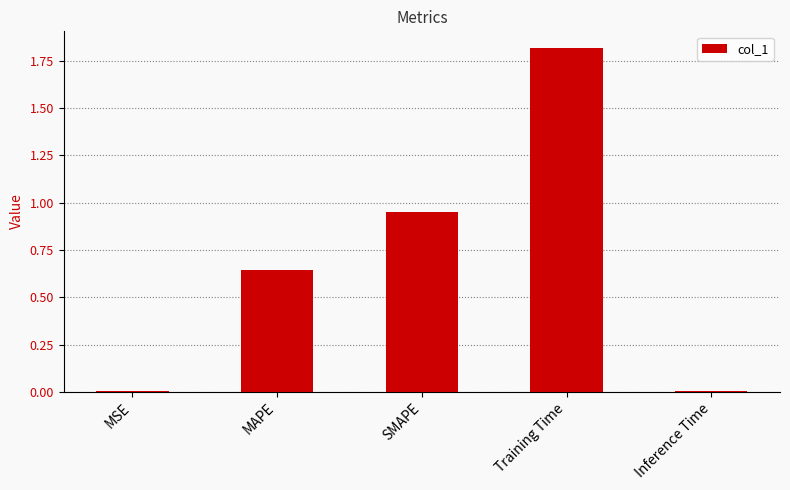

Is it true that the value at Training Time is 0.7?

False